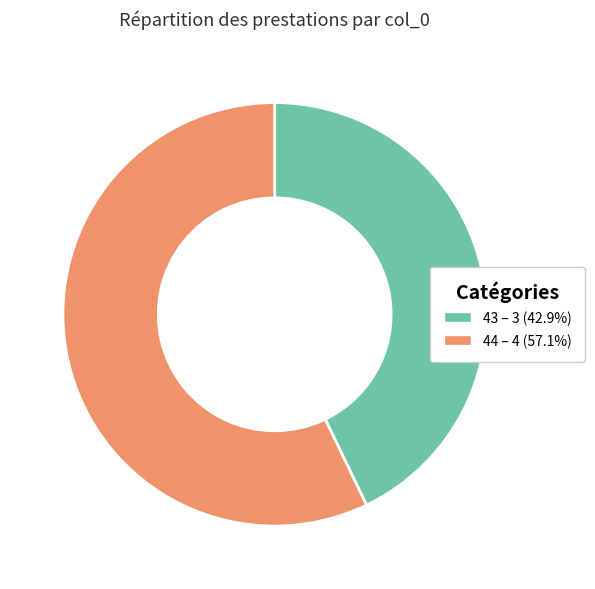

How many segments does this pie chart have?

2